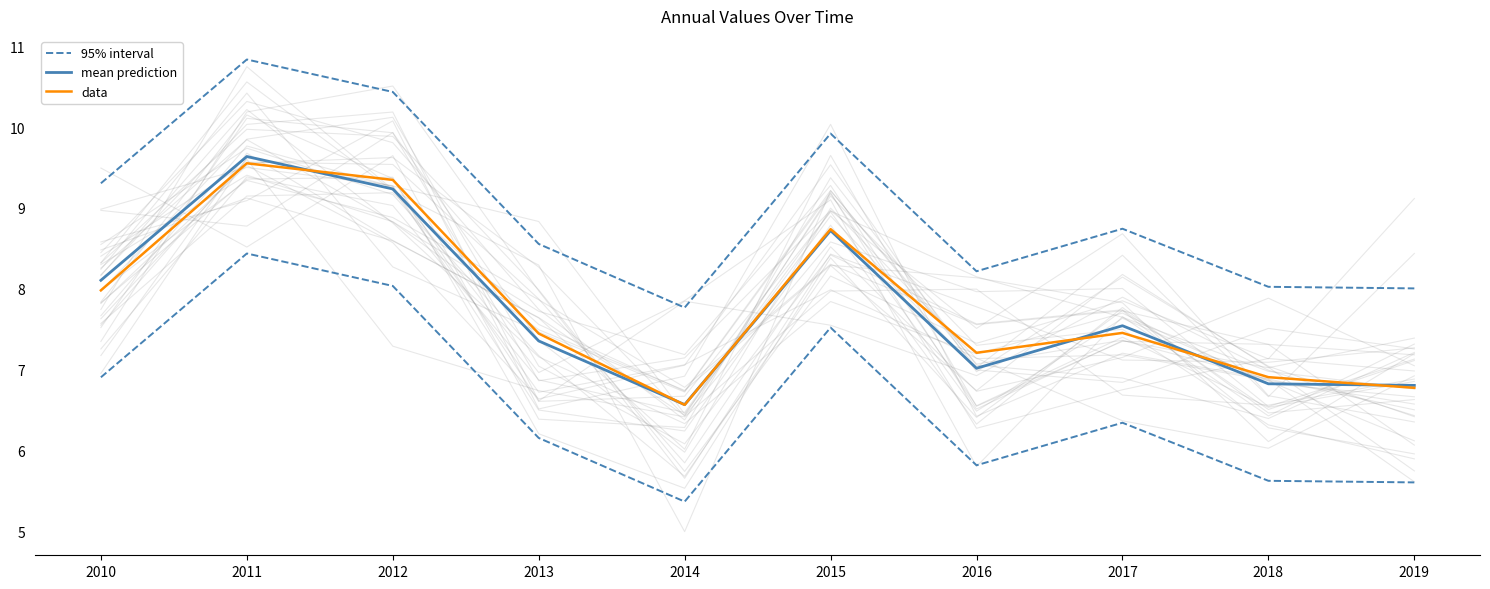

What is the value of the data point at the 7th from the left?

7.2